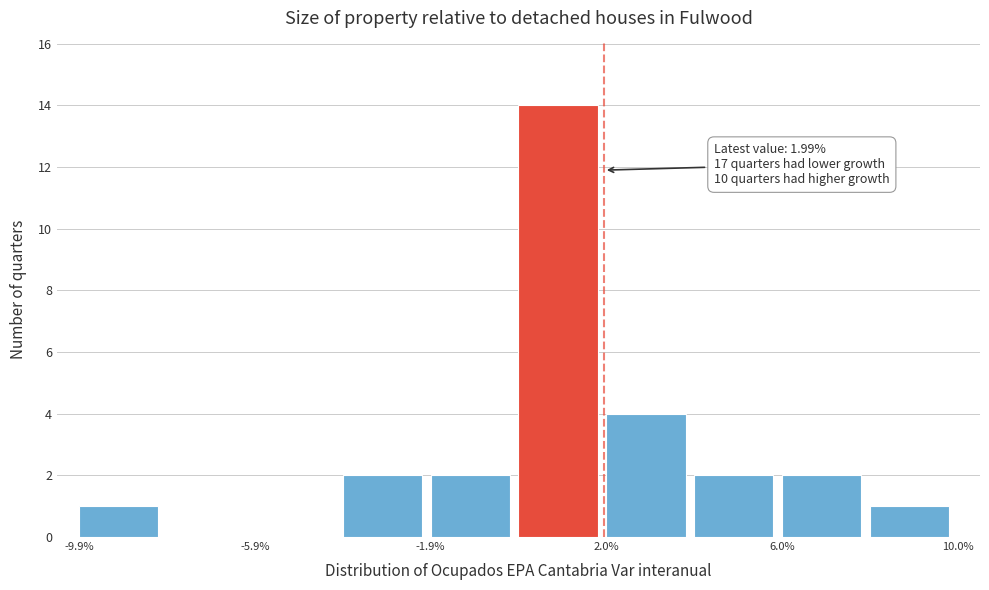

Read against the x-axis, roughly where is the centre of the tallest bar?

1.0